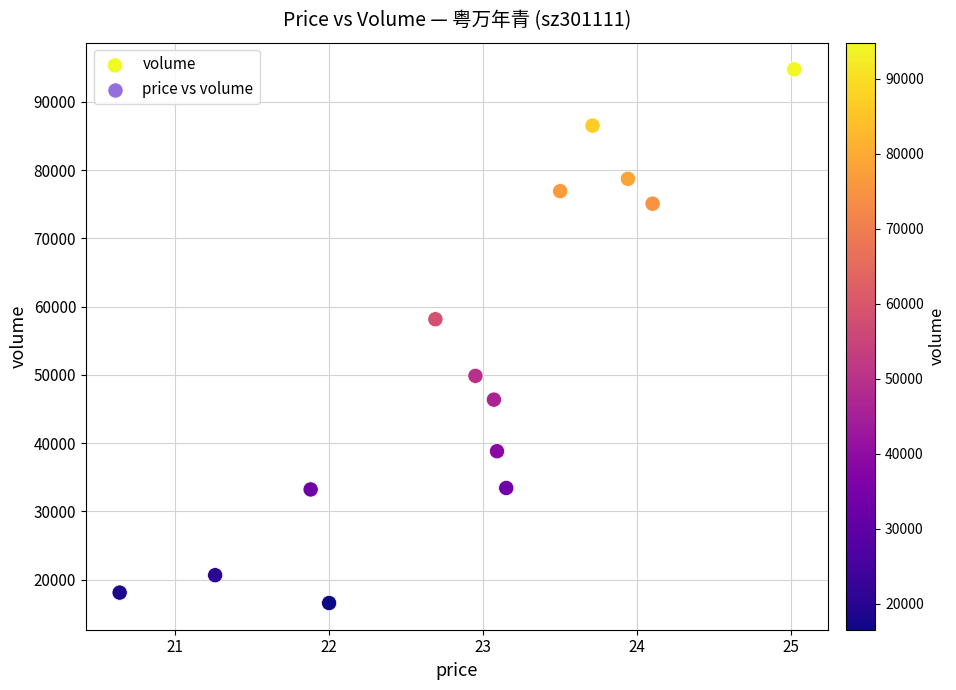

What is the range of Y values (max minus min)?

78218